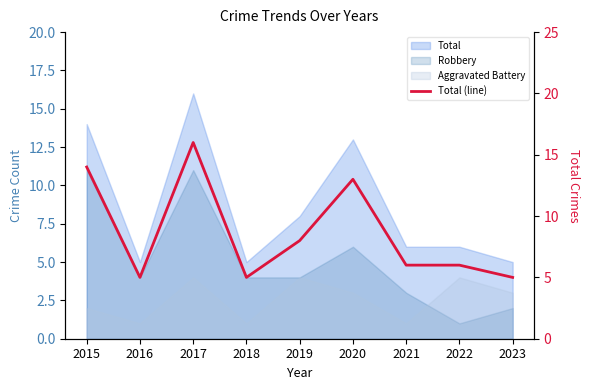

True or false: the data has more than 2 interior local peaks.

False